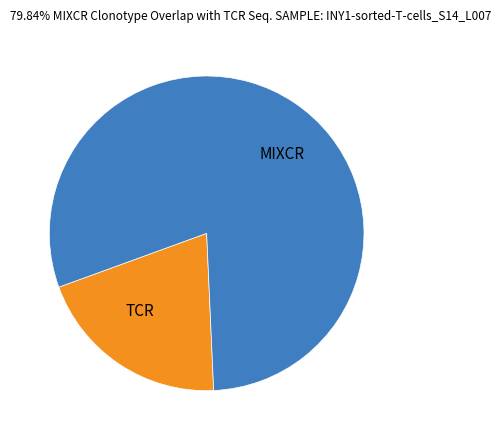

Is the sum of MIXCR and TCR greater than half?

Yes